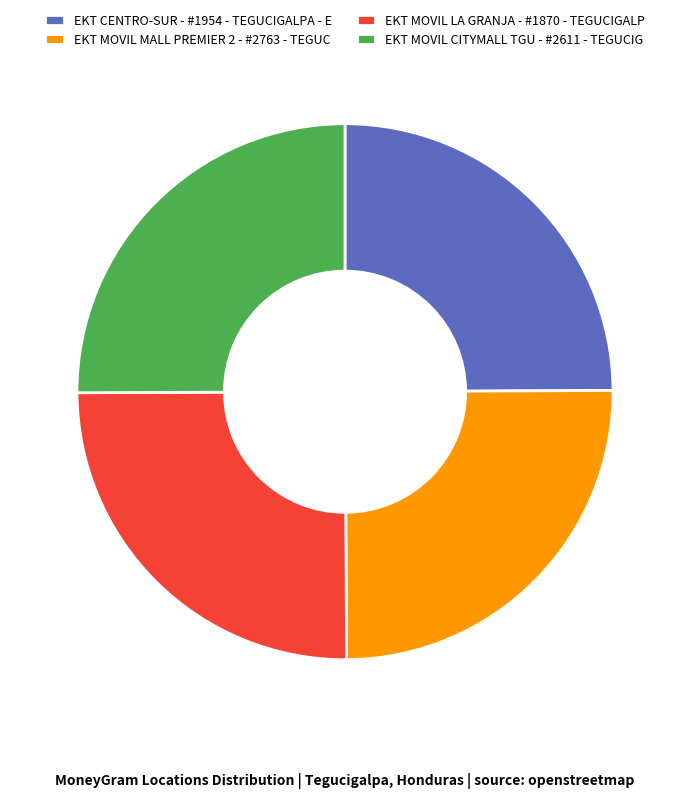

True or false: EKT MOVIL LA GRANJA - #1870 - TEGUCIGALP accounts for 25% of the total.

True